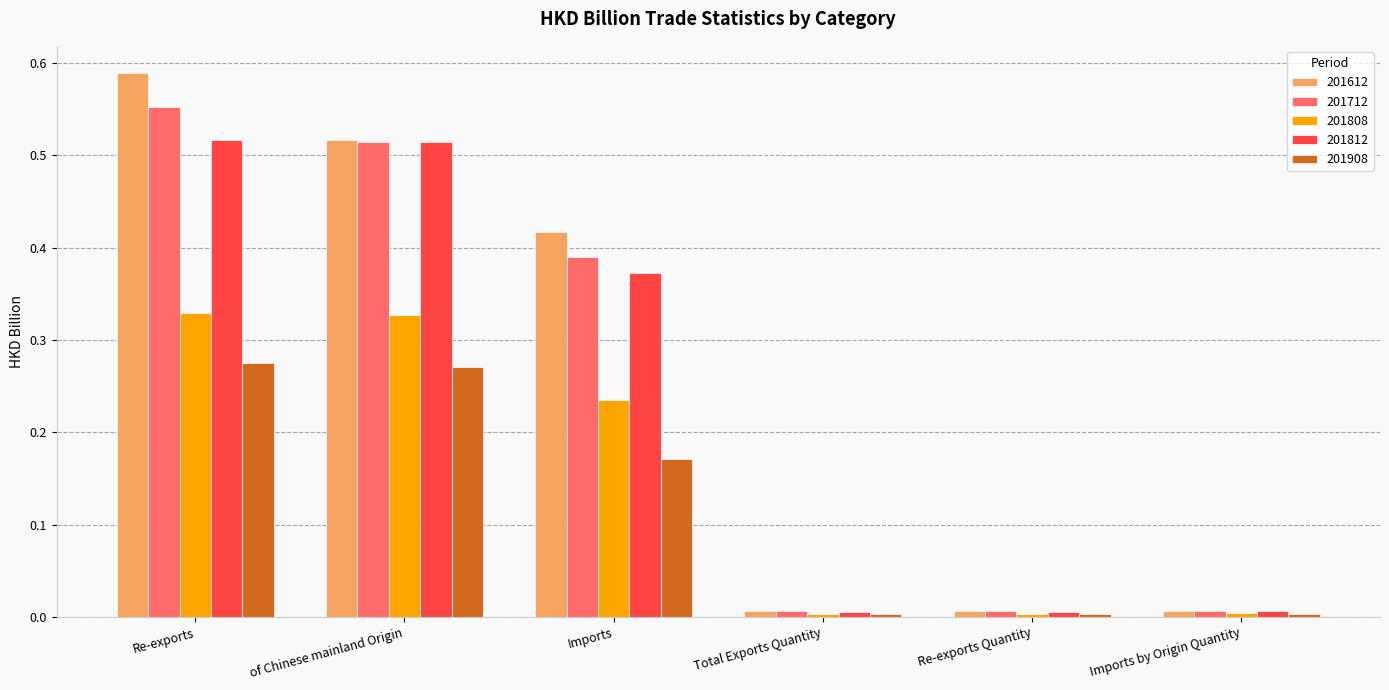

Rank the series by their maximum value, from highest to lowest.

201612, 201712, 201812, 201808, 201908